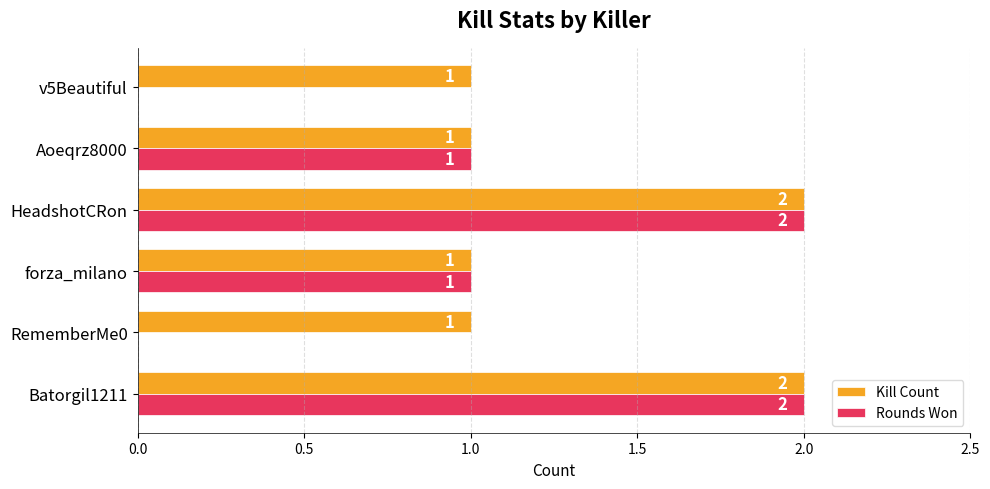

Is it true that Rounds Won equals 3 at Batorgil1211?

False